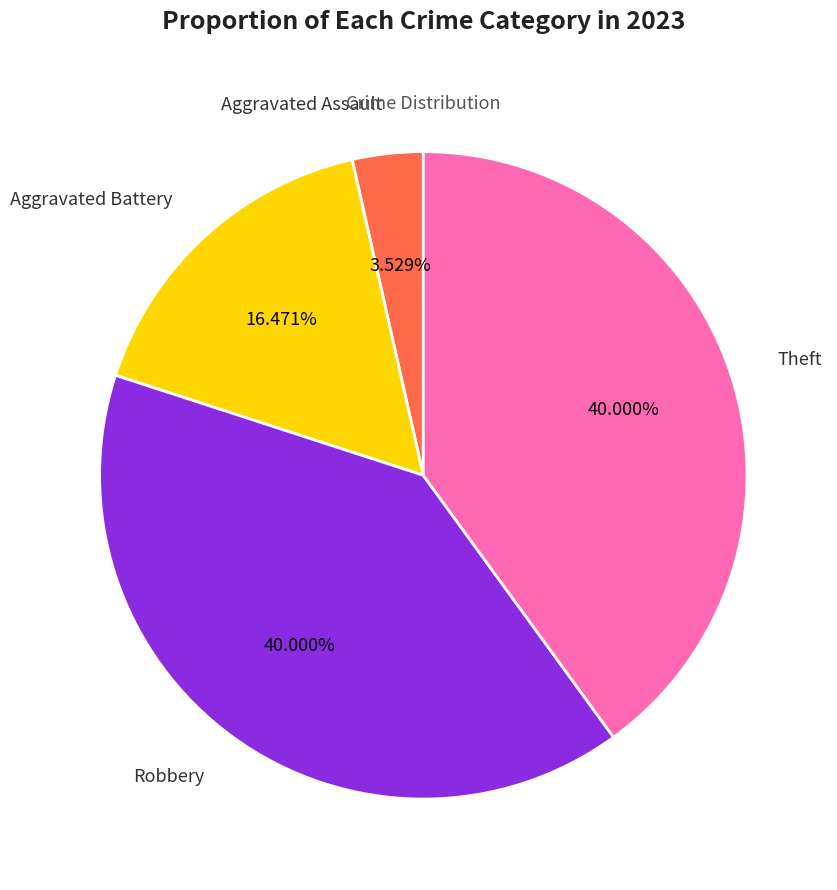

What is the ratio of the value at Aggravated Battery to the value at Theft?

0.4